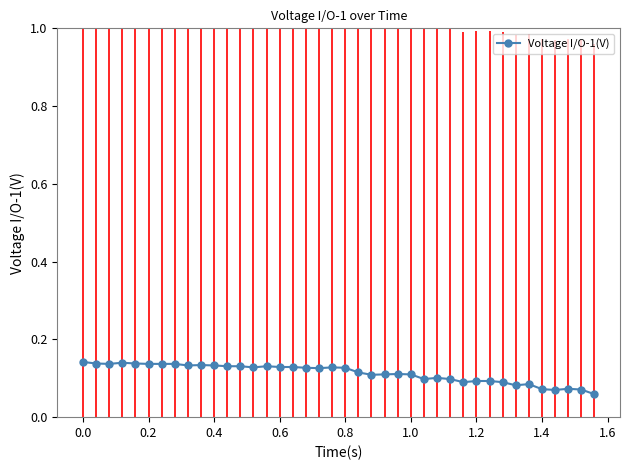

Count the values in the range 0 to 1.

40